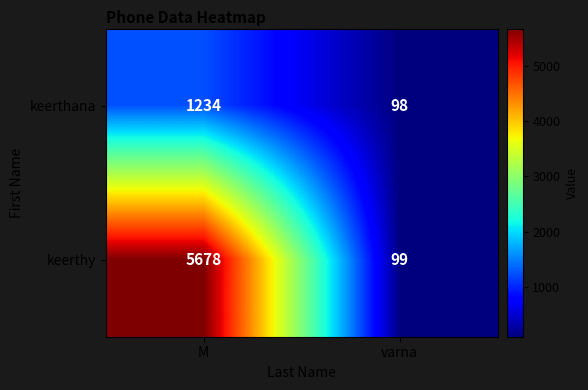

What is the difference between the maximum and minimum values in the keerthana series?

1136